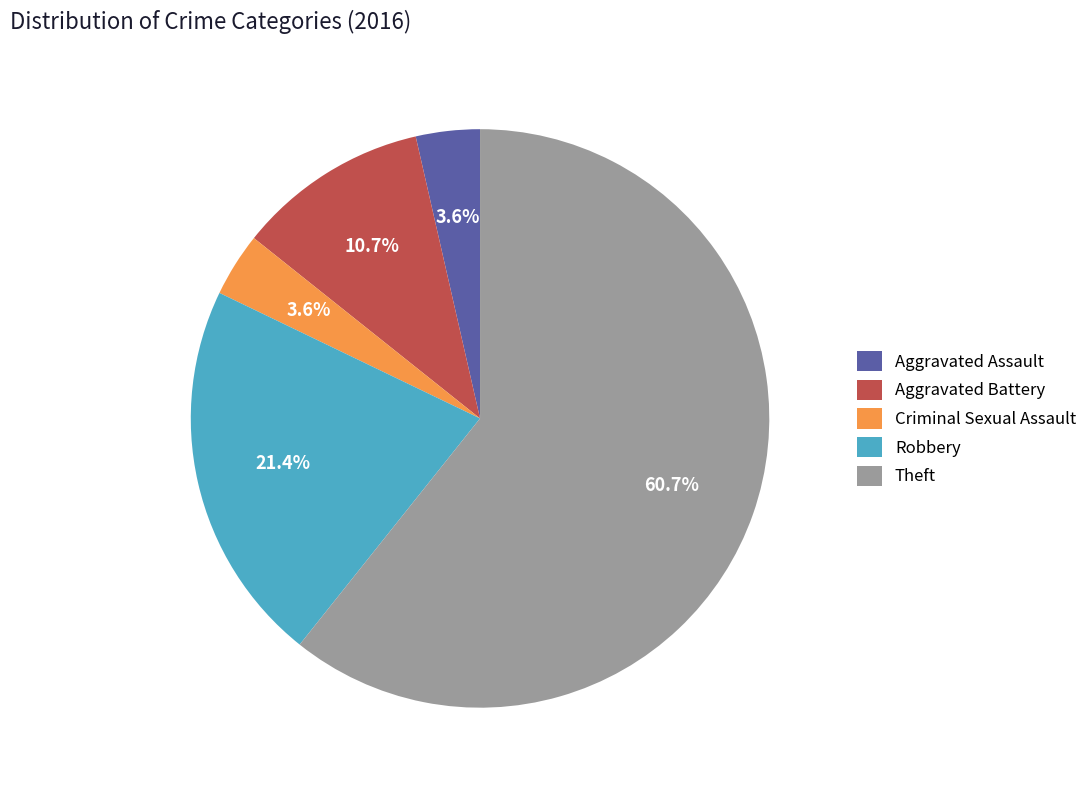

To the nearest percent, what portion does Robbery represent?

21%